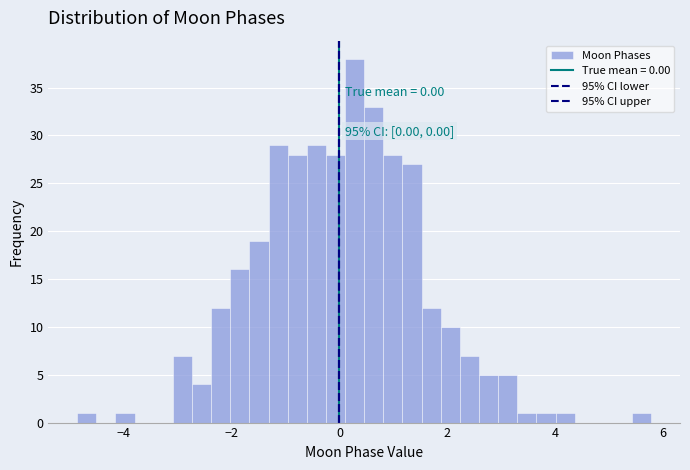

Around what value on the x-axis is the tallest bar? Give the approximate position of its centre, as read against the axis.

0.2